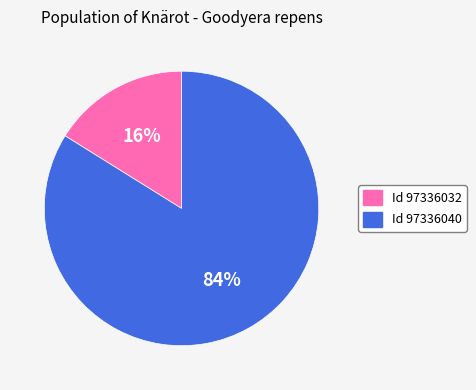

To the nearest percent, what is the difference between the largest and smallest slice percentages?

68%